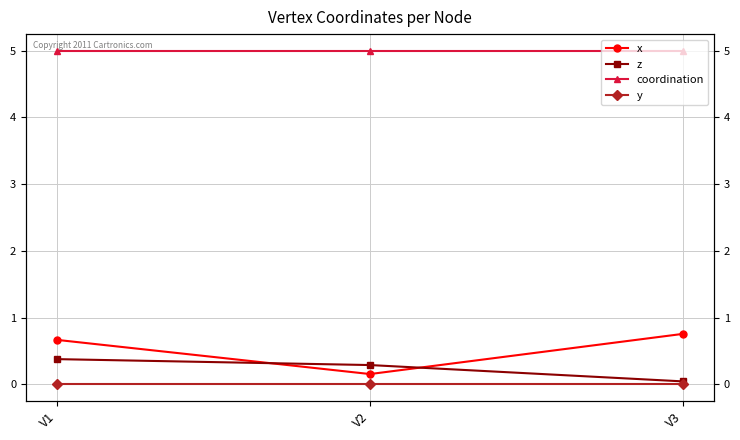

What is the greatest value displayed?

5.0